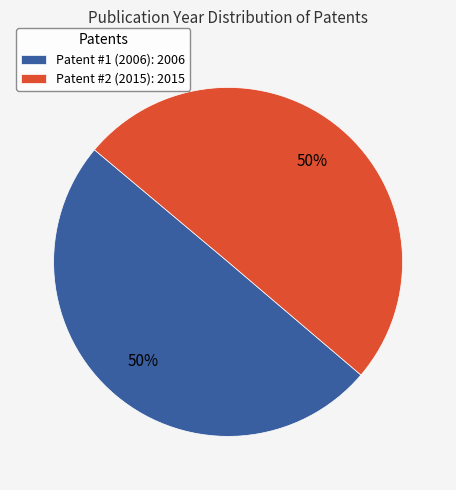

Approximately how many times larger is the value at Patent #2 (2015) compared to Patent #1 (2006)?

1.0